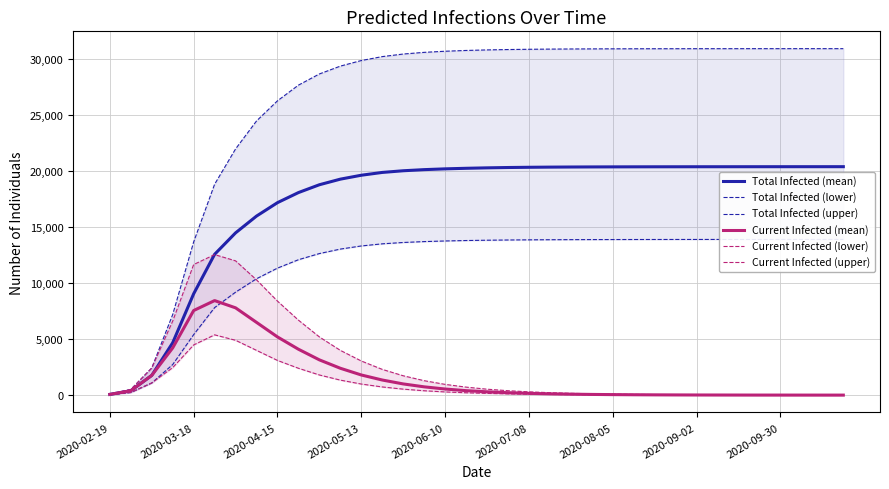

What is the maximum value for Current Infected (mean)?

8448